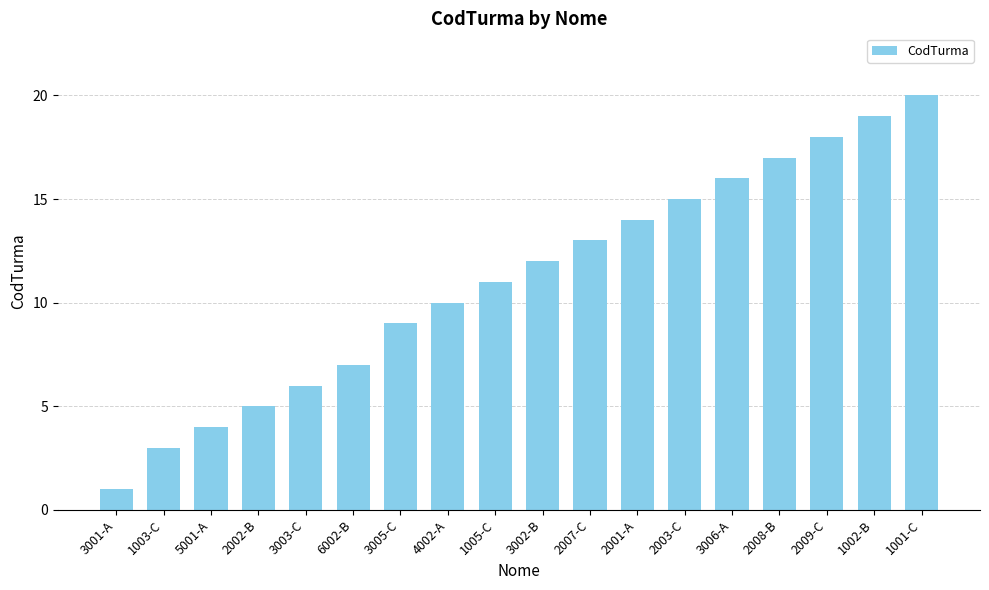

The chart shows a value of 6 at 2008-B. True or false?

False